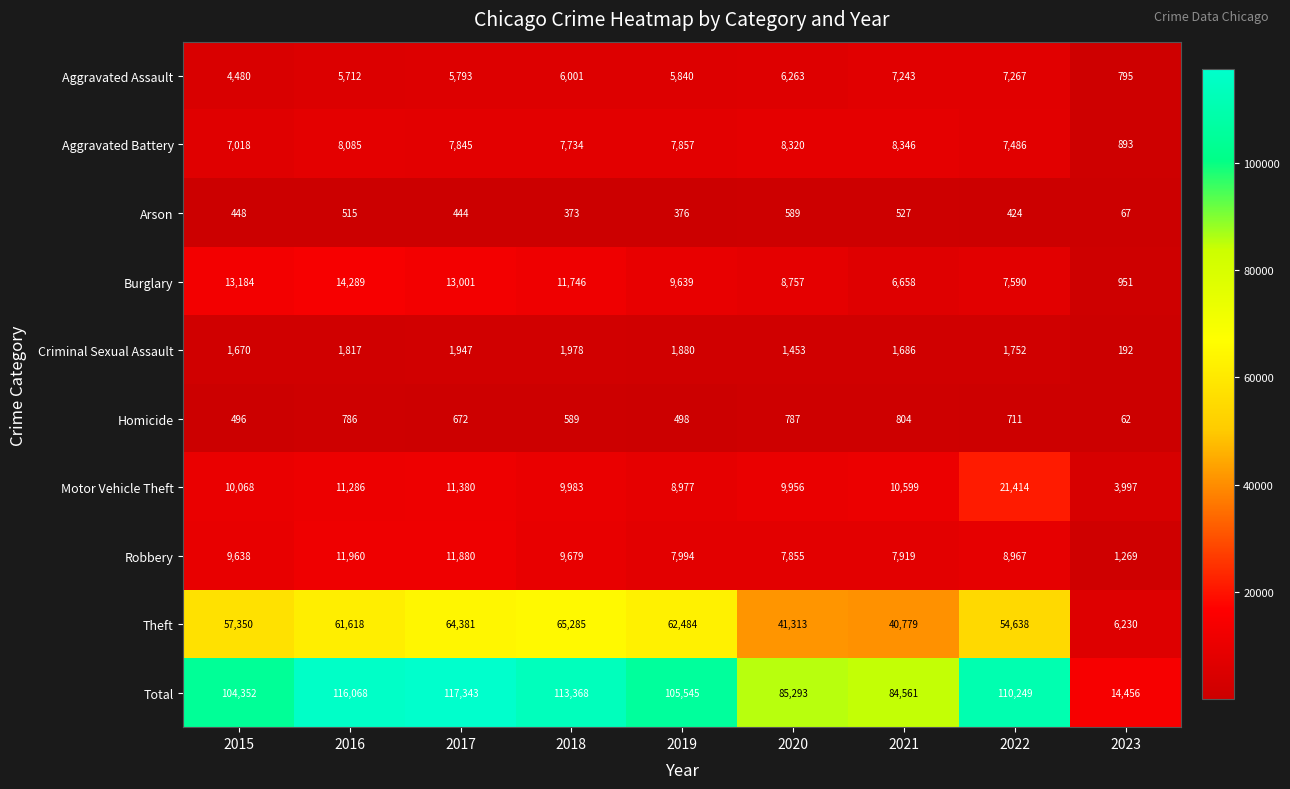

What is the total value across all series at 2017?

234686